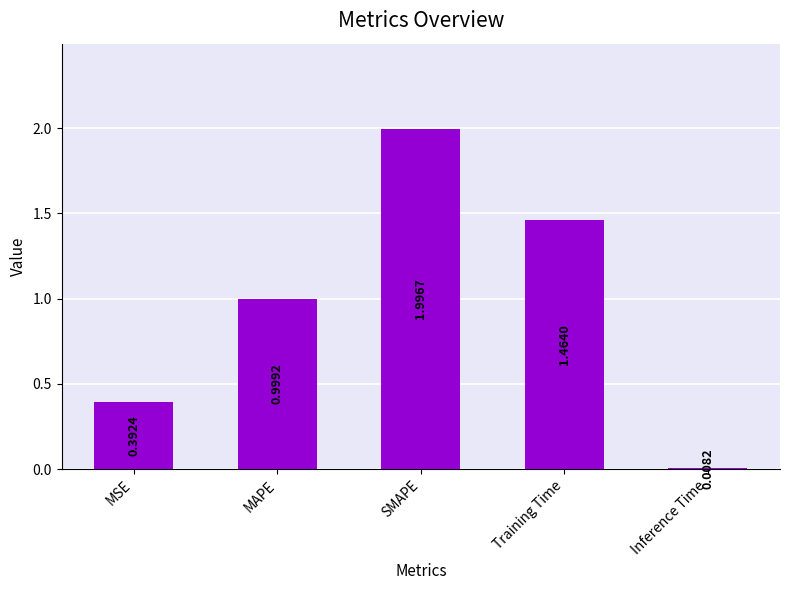

What position from the left is Training Time?

4